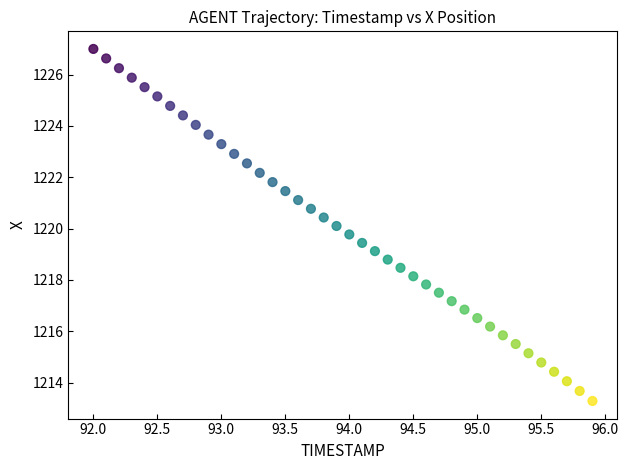

What is the range of X values (max minus min)?

3.9